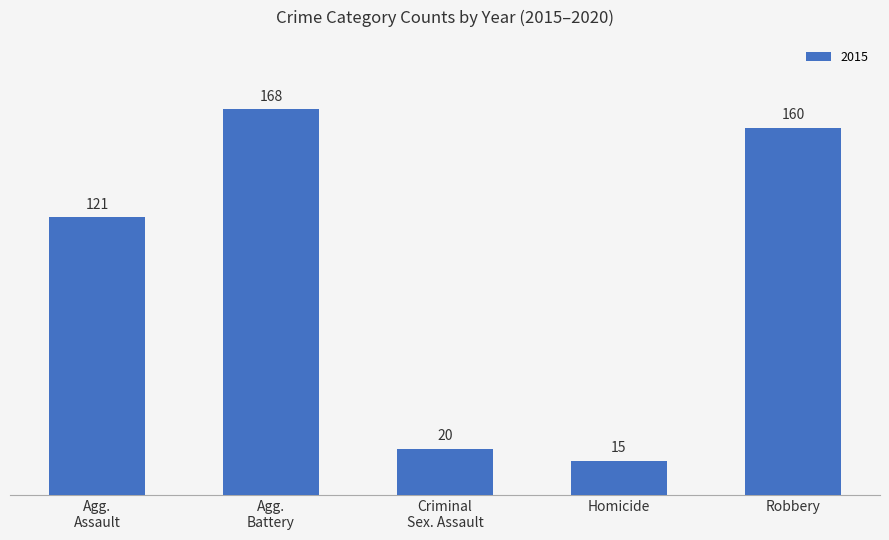

What is the maximum value shown in the chart?

168